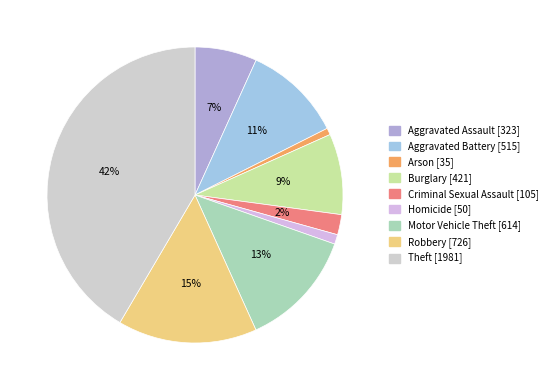

Is there a majority slice in this chart?

No